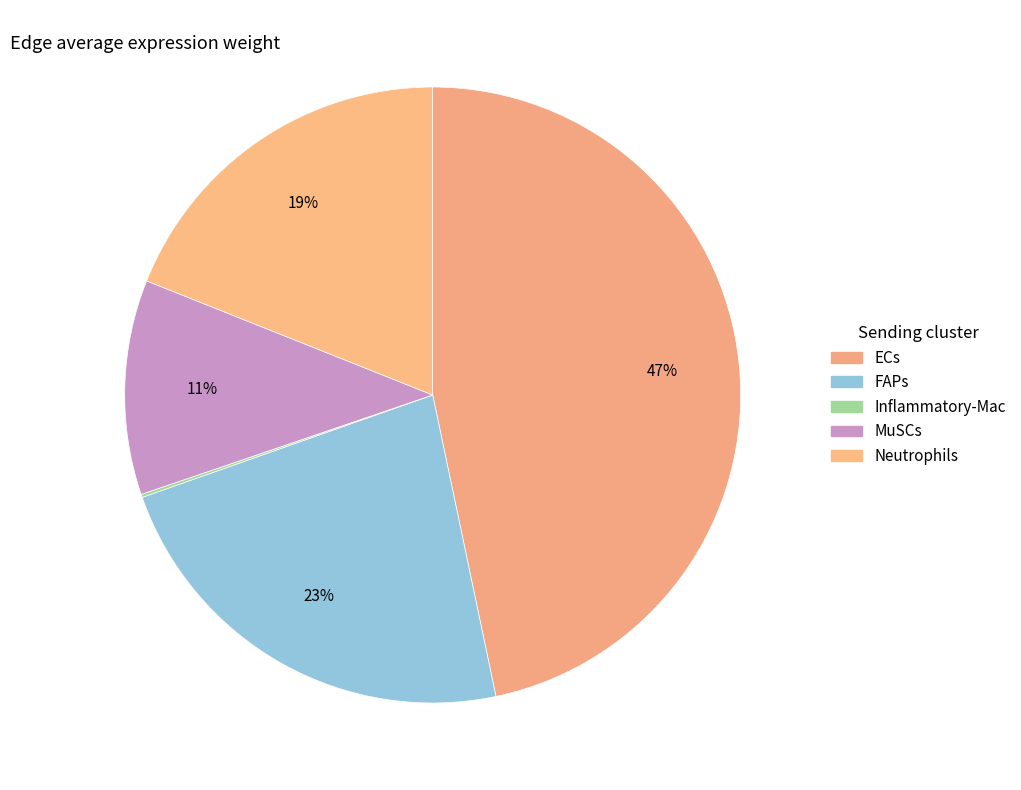

Is there any slice that represents more than half of the pie?

No